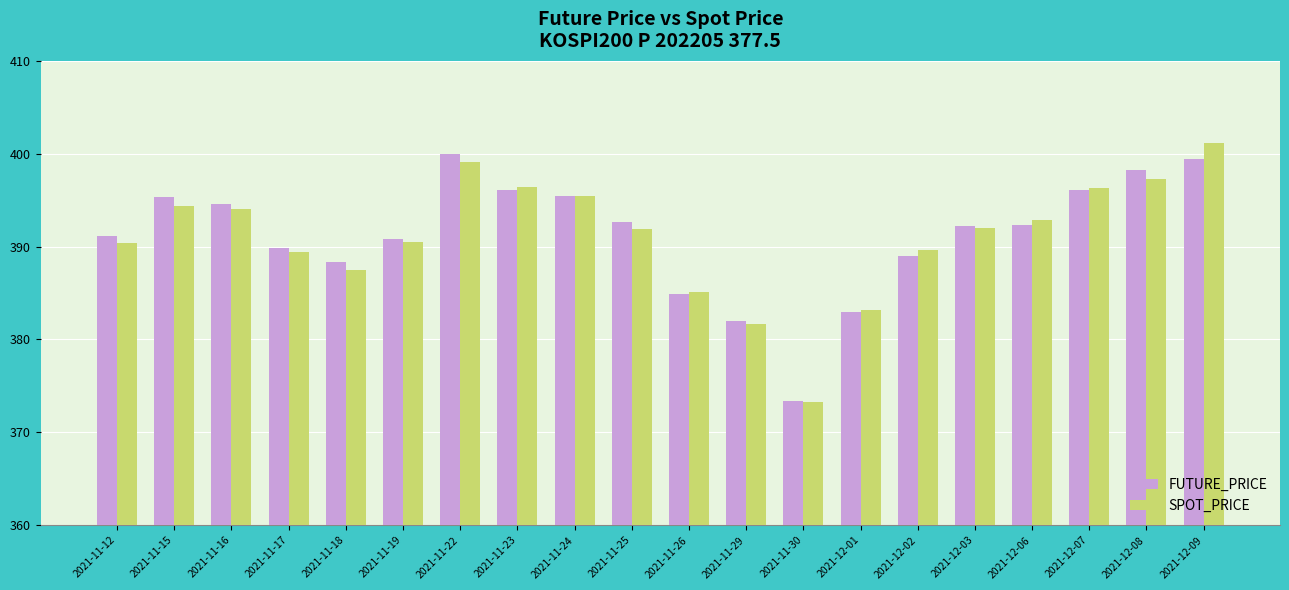

How many bars are there in total?

40